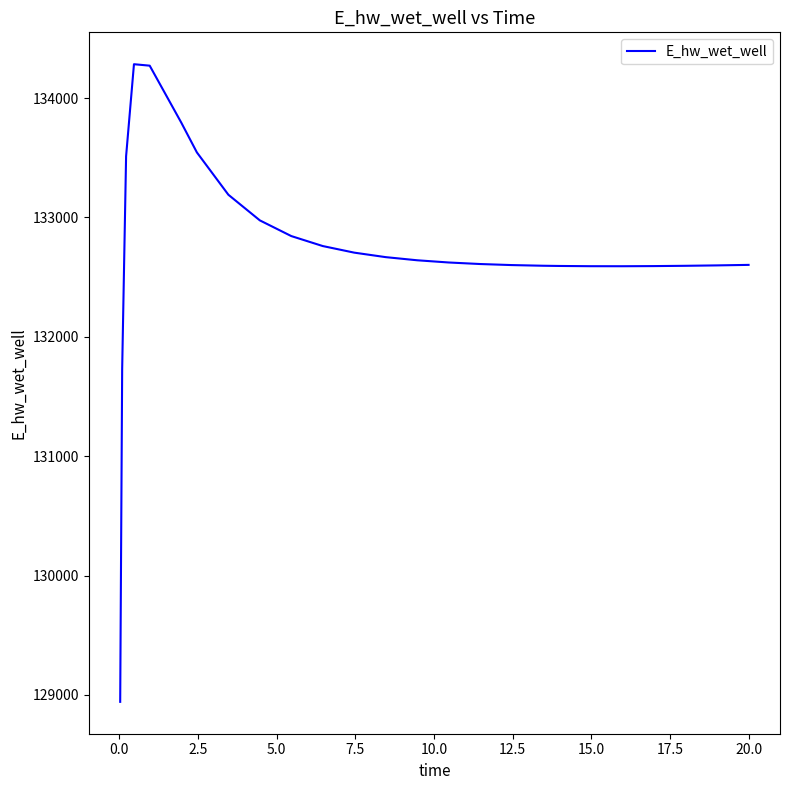

What is the difference between the maximum and minimum values?

5341.6